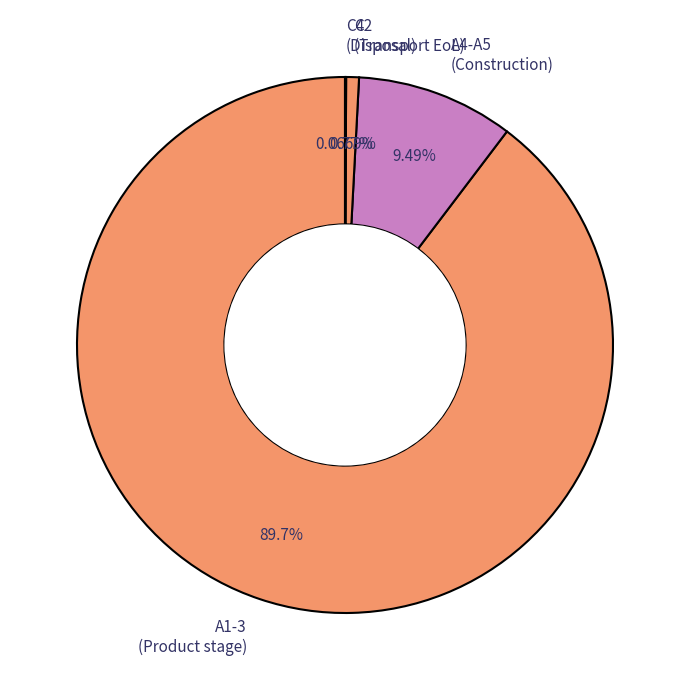

Do A1-3 (Product stage) and A4-A5 (Construction) together represent more than half of the pie?

Yes